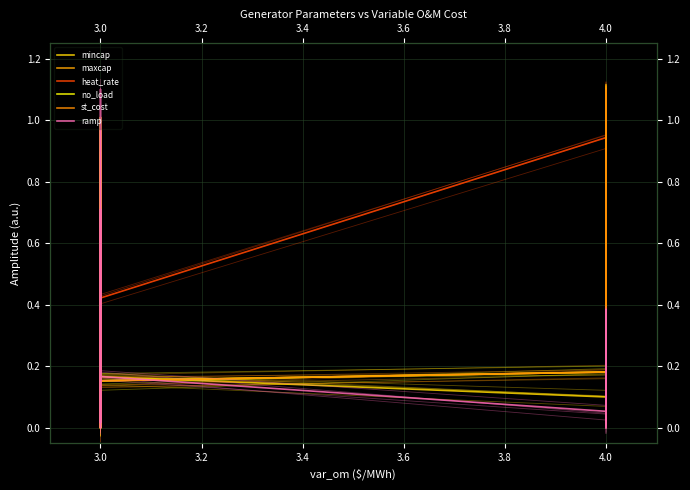

What is the average value of the ramp series?

0.2